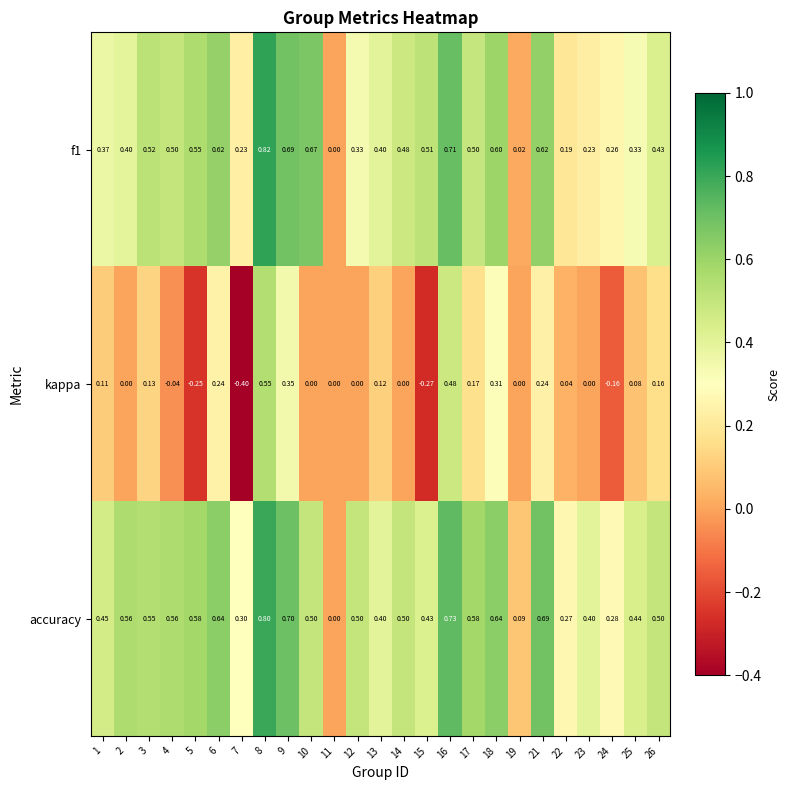

Which series changed the most between 14 and 15?

kappa